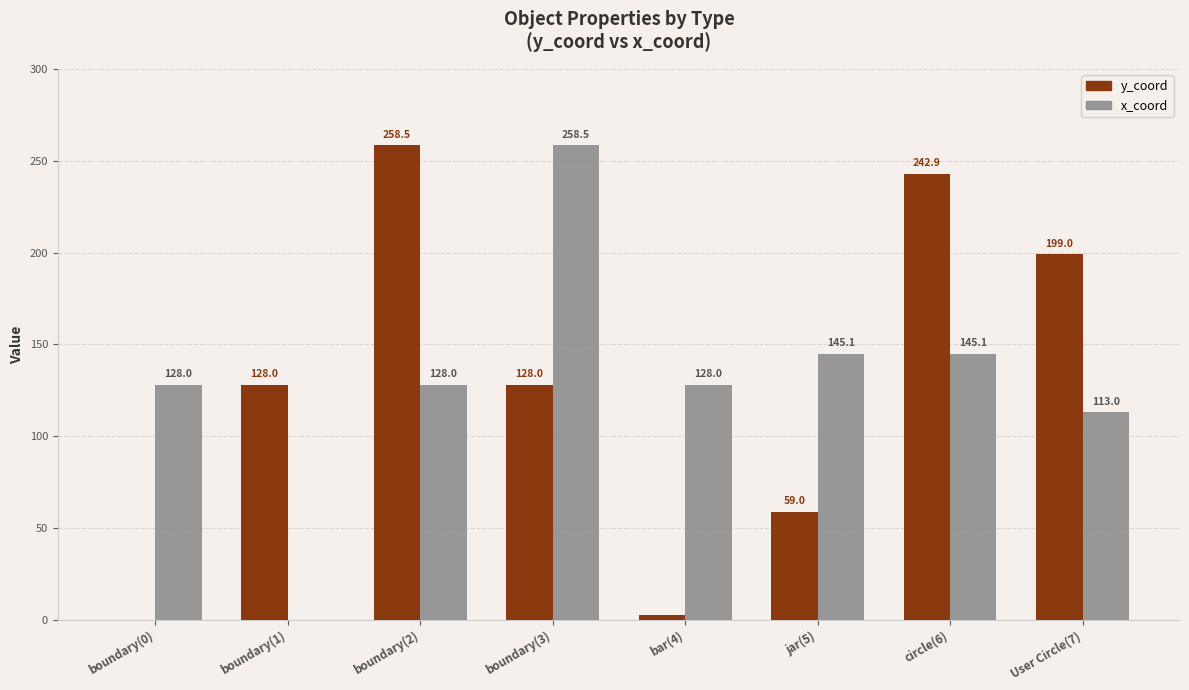

Are the bars grouped side by side (vs. stacked)?

Yes